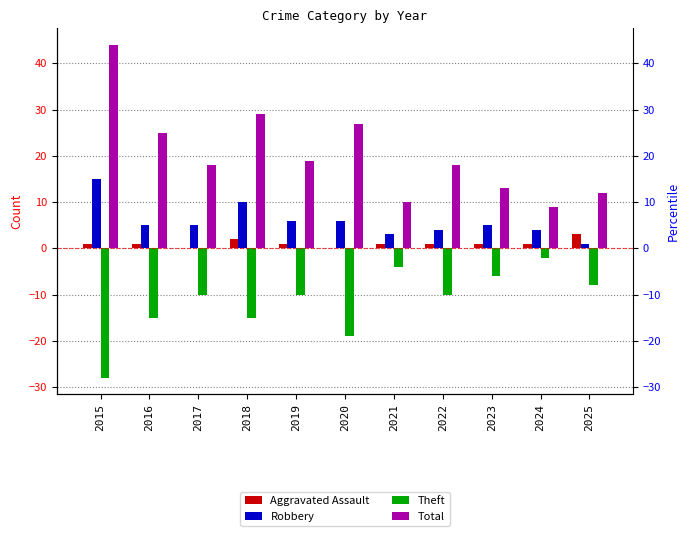

What are all the series names shown in the legend?

Aggravated Assault, Robbery, Theft, Total